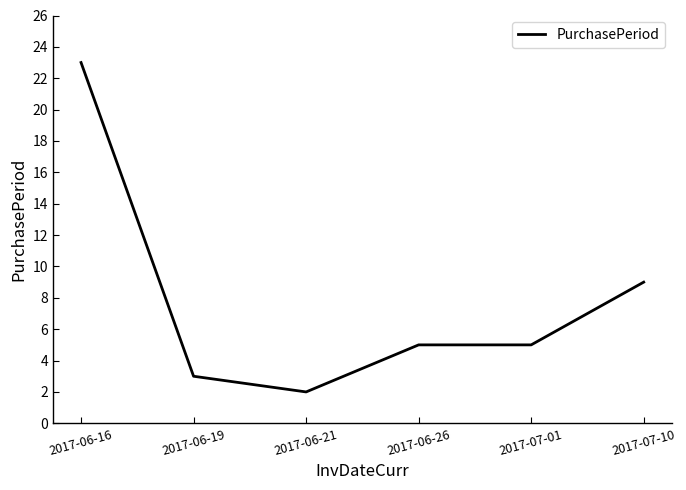

What position from the right is 2017-06-16?

6